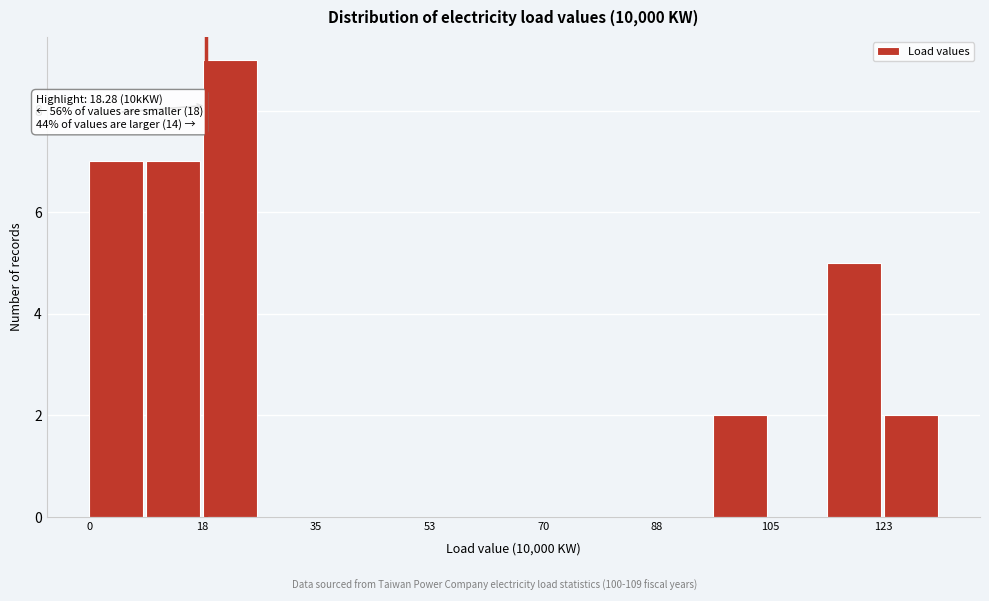

Which range on the x-axis has the tallest bar?

18 to 26